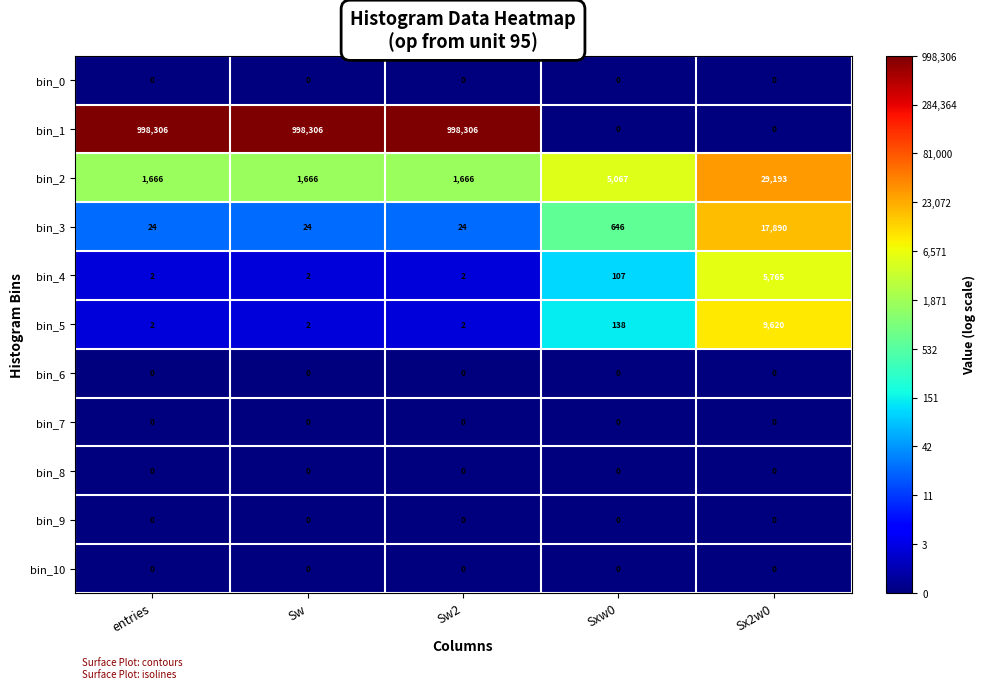

Is it true that bin_4 equals 2 at entries?

True